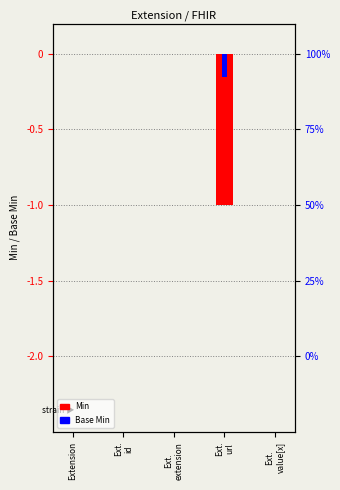

Which series changed the most between Ext.
url and Ext.
value[x]?

Min